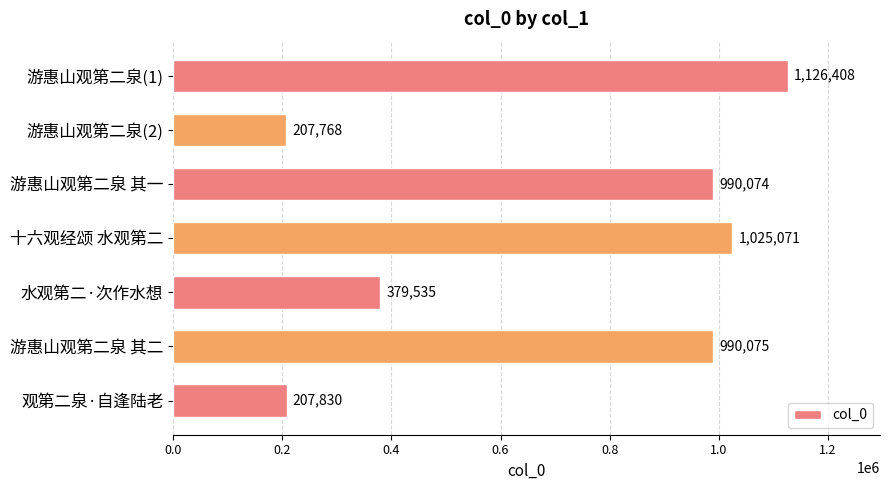

What is the sum of all values?

4926761